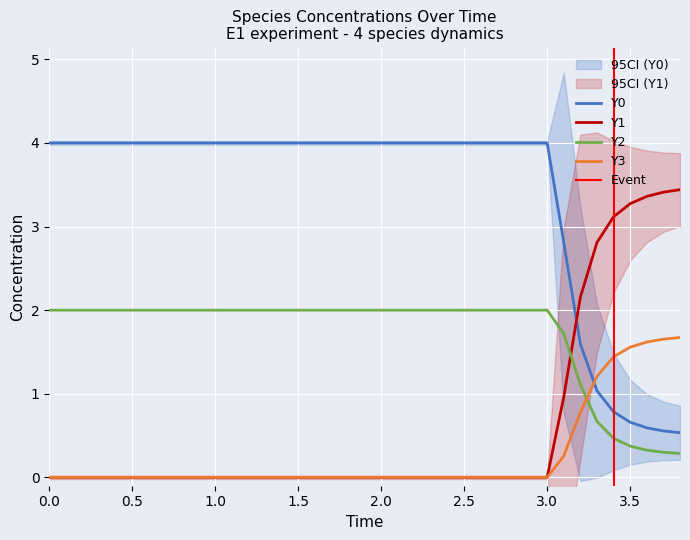

What is the label of the 32nd point from the left?

31